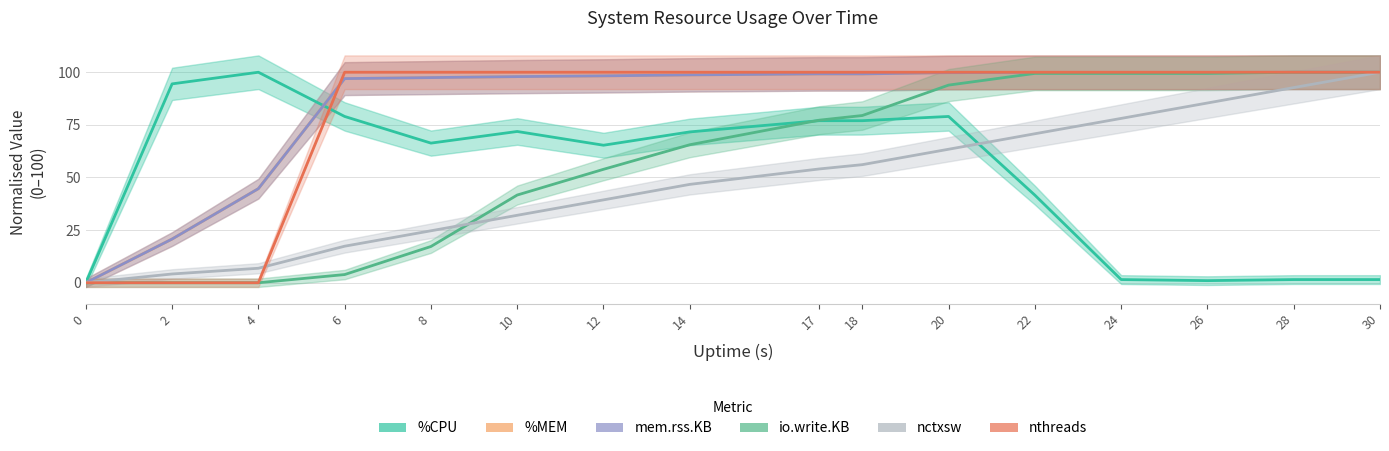

What is the spread (max minus min) of values at 20?

36.6